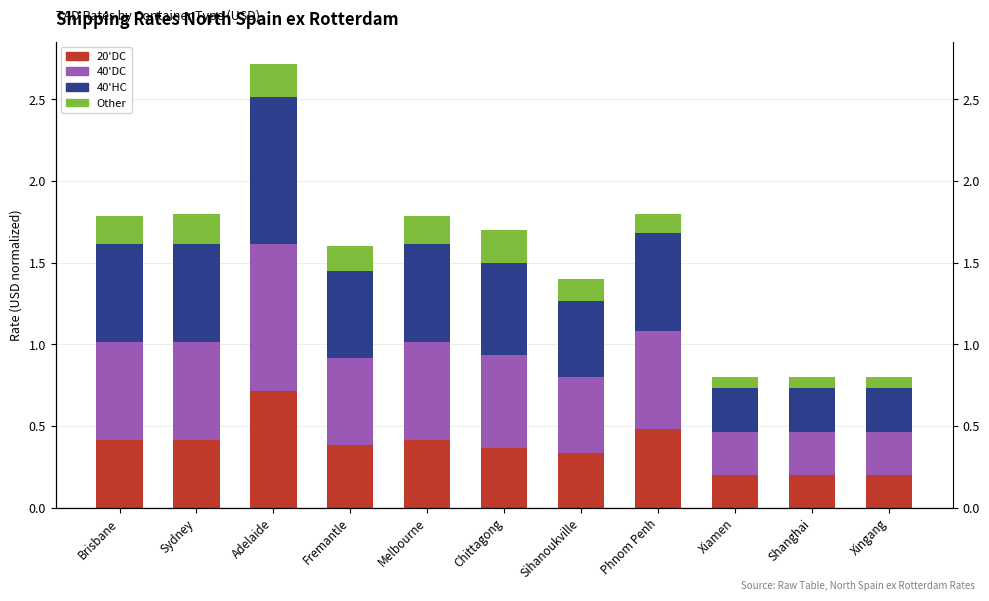

What is the label of the 6th bar from the right?

Chittagong